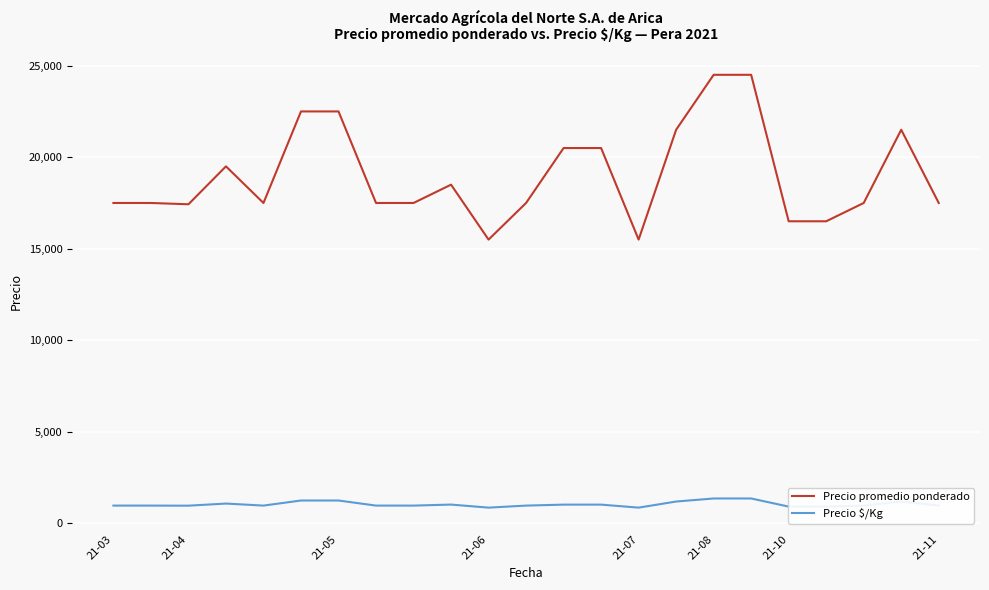

Is this an area chart (filled region under the line)?

No